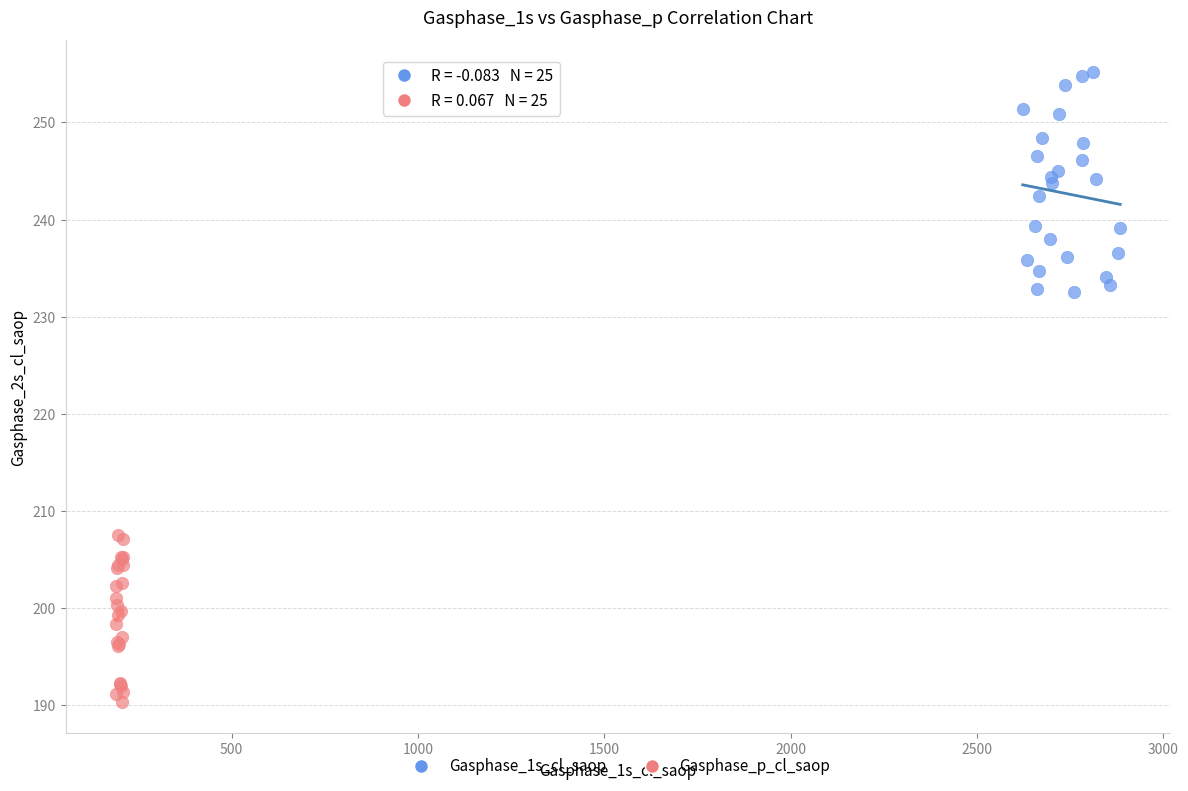

What are all the series names shown in the legend?

Gasphase_1s_cl_saop, Gasphase_p_cl_saop